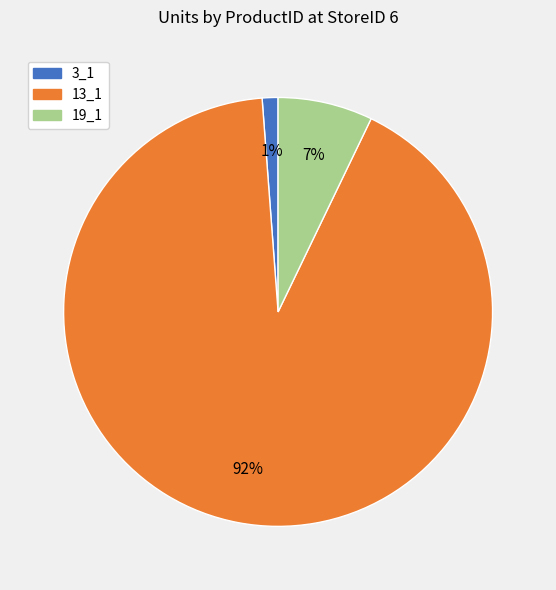

Count the number of slices in the pie.

3